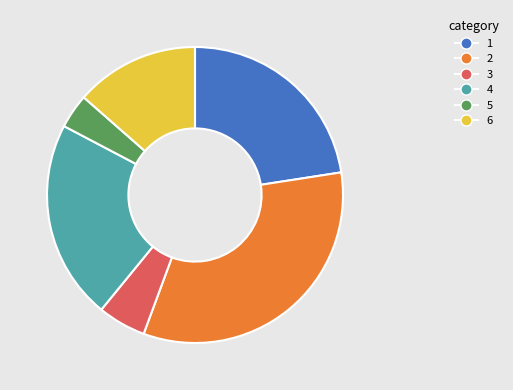

Combined, do 6 and 5 account for over 50%?

No